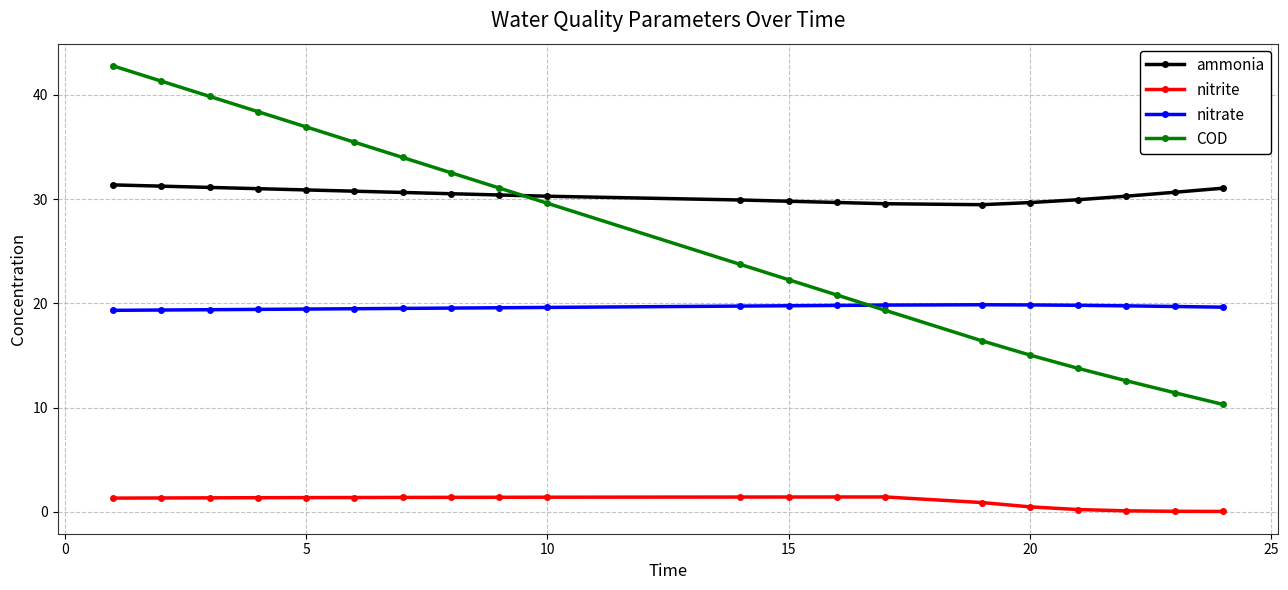

What is the sum of all nitrate values?

392.5